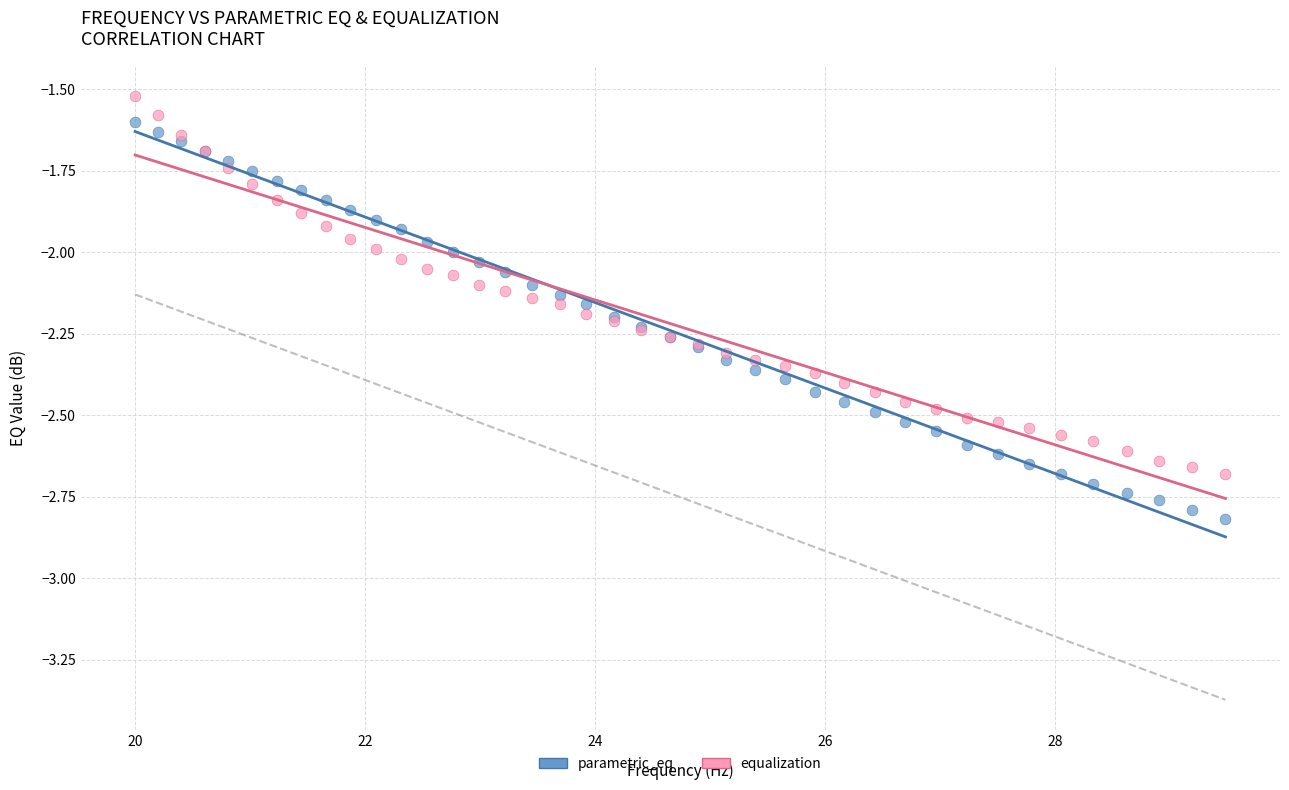

Which series contains the lowest Y value?

parametric_eq